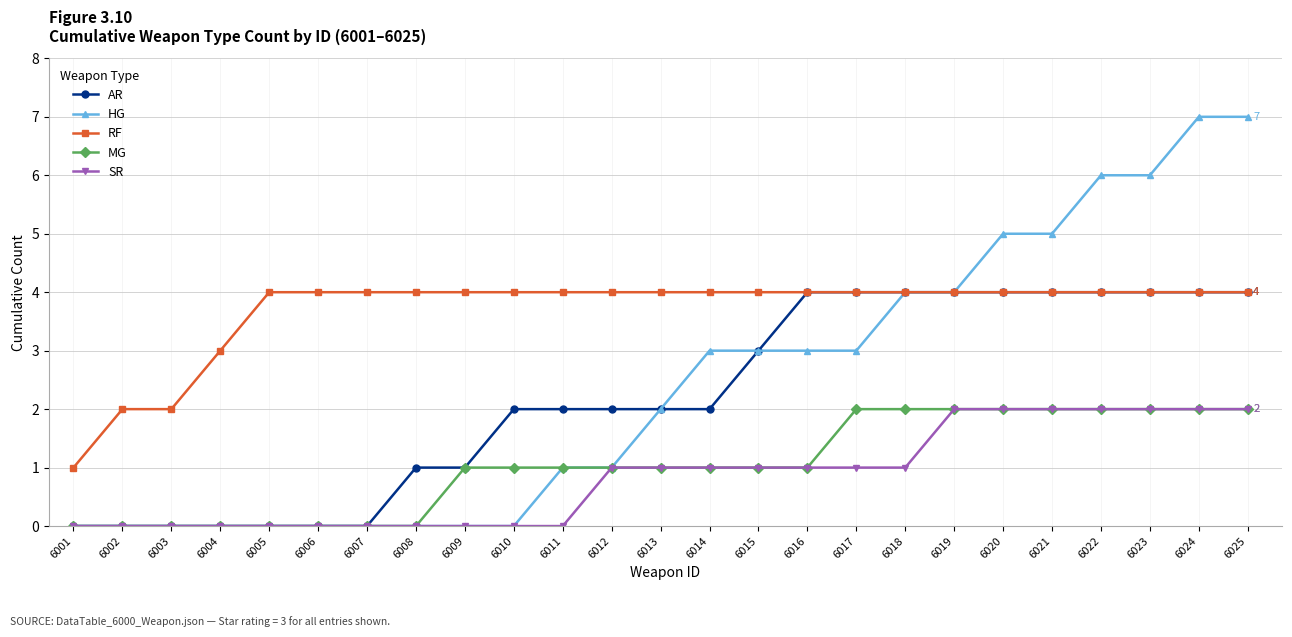

What is the greatest value displayed?

7